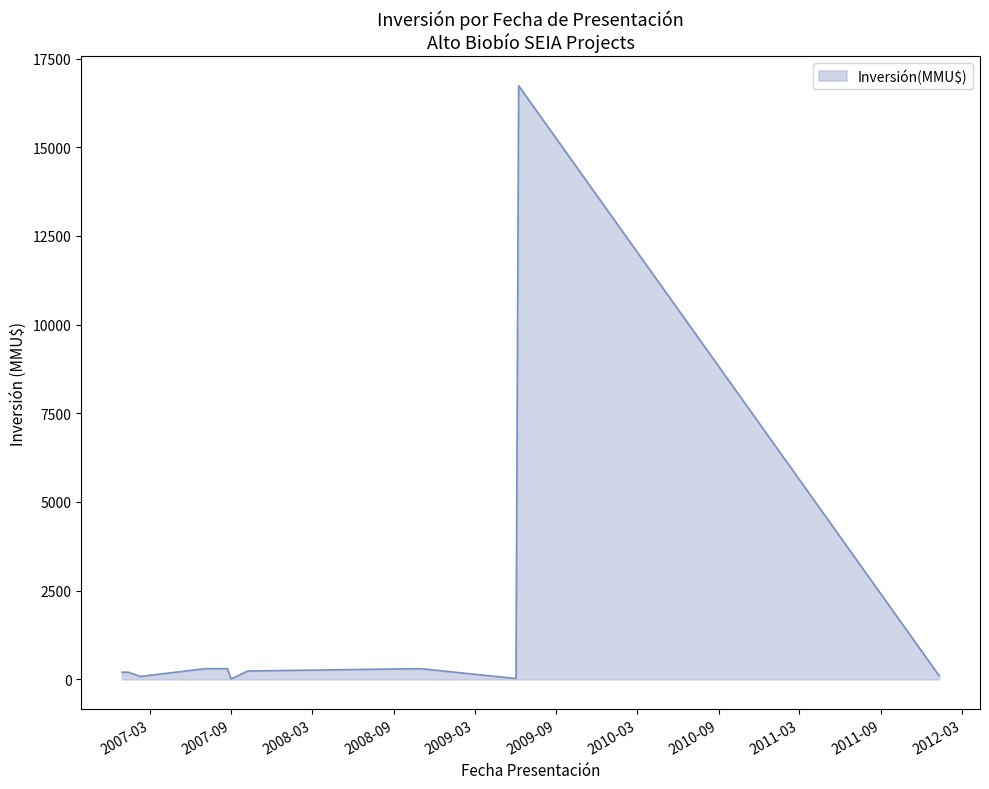

What is the maximum value shown in the chart?

16736